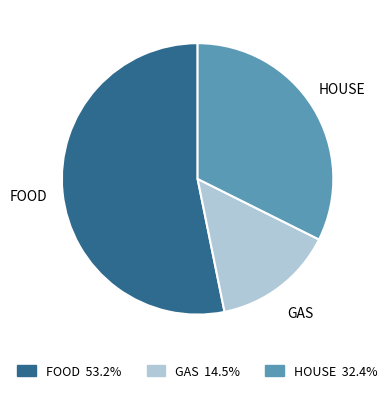

Does any single category account for the majority?

Yes